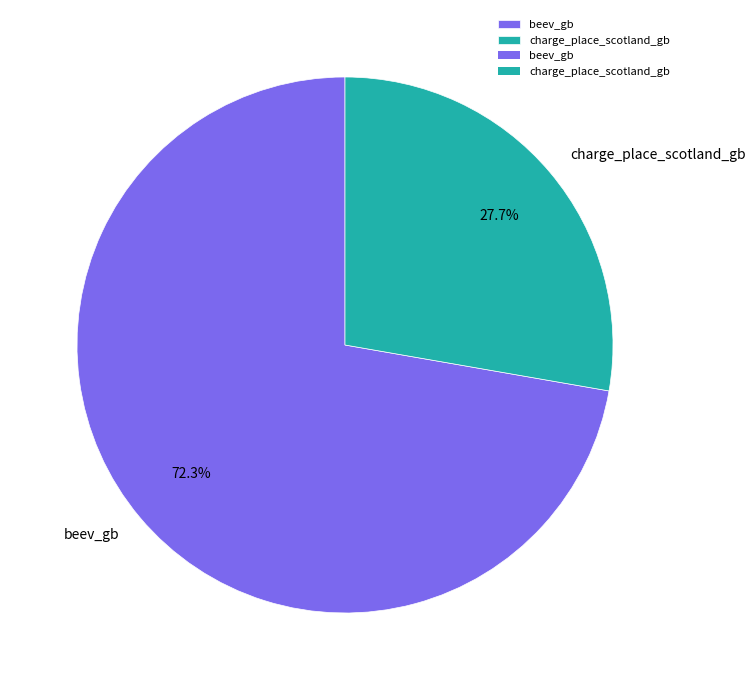

Count the number of slices in the pie.

2